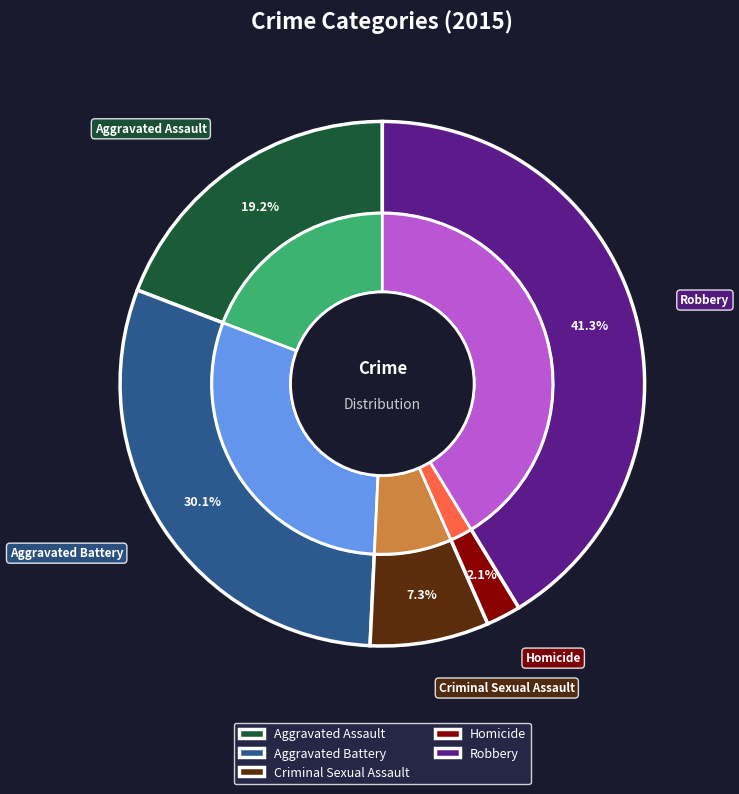

Approximately how many times larger is the value at Aggravated Assault compared to Aggravated Battery?

0.6